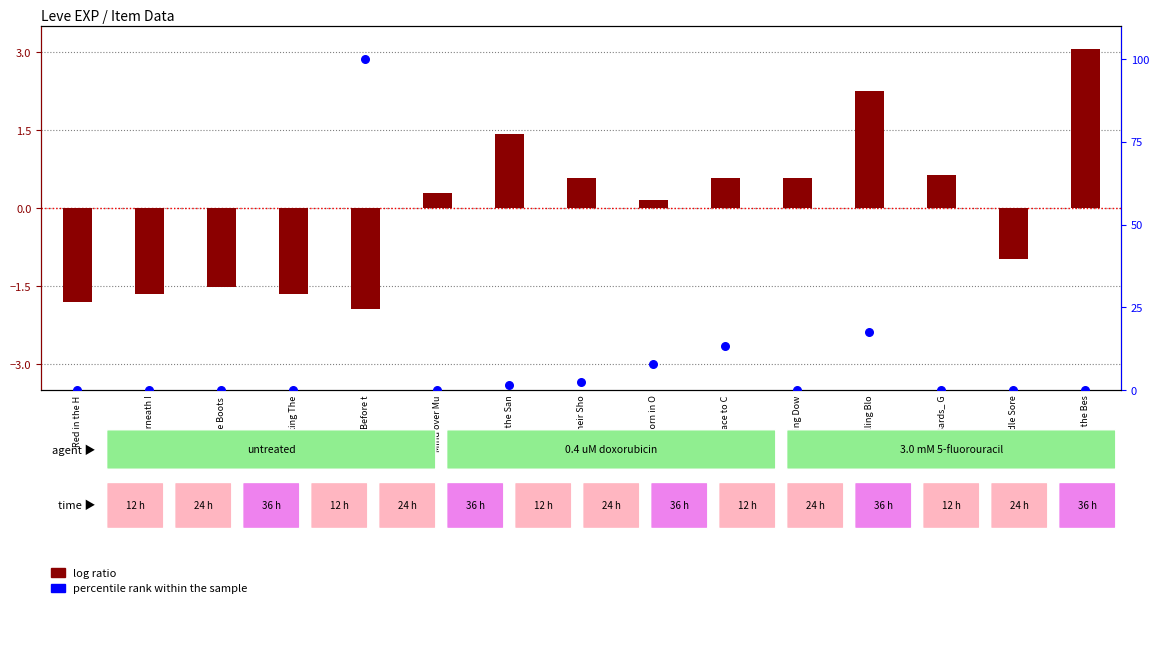

What is the total value across all series at A Place to C?

13.8